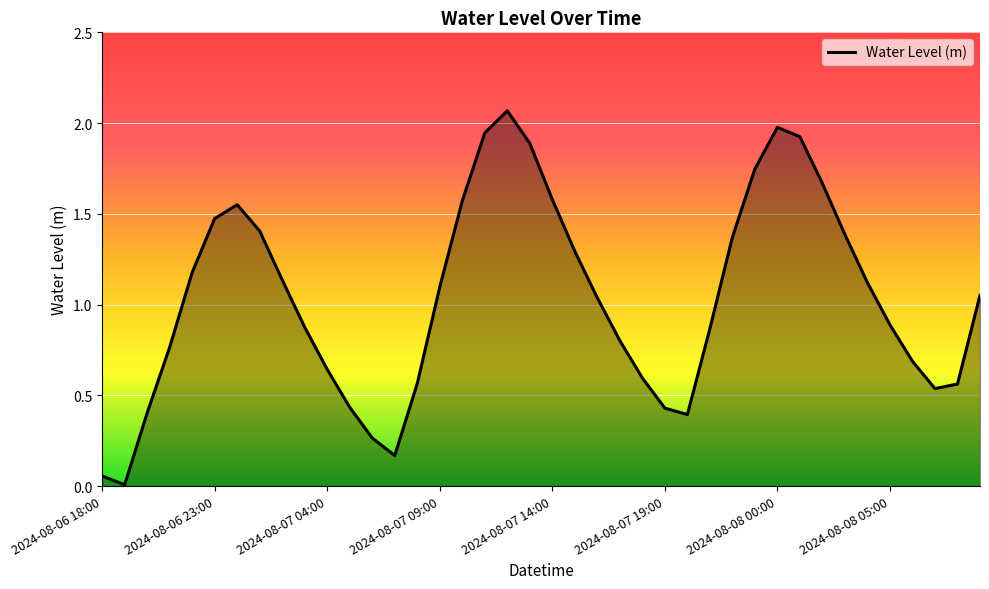

Does the chart display data point markers on the line(s)?

No